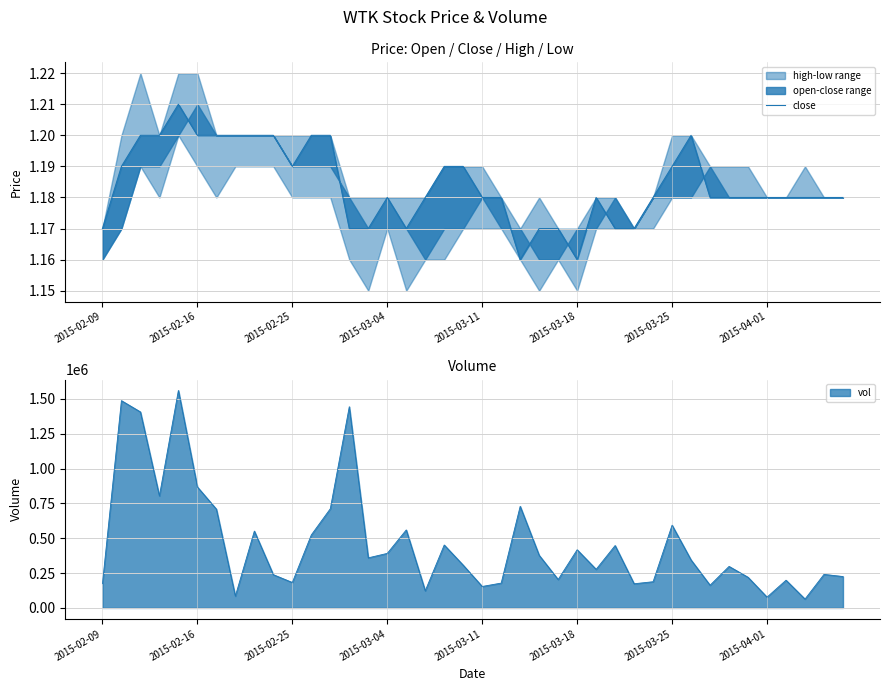

The value of vol at 2015-03-25 is 290597. True or false?

False